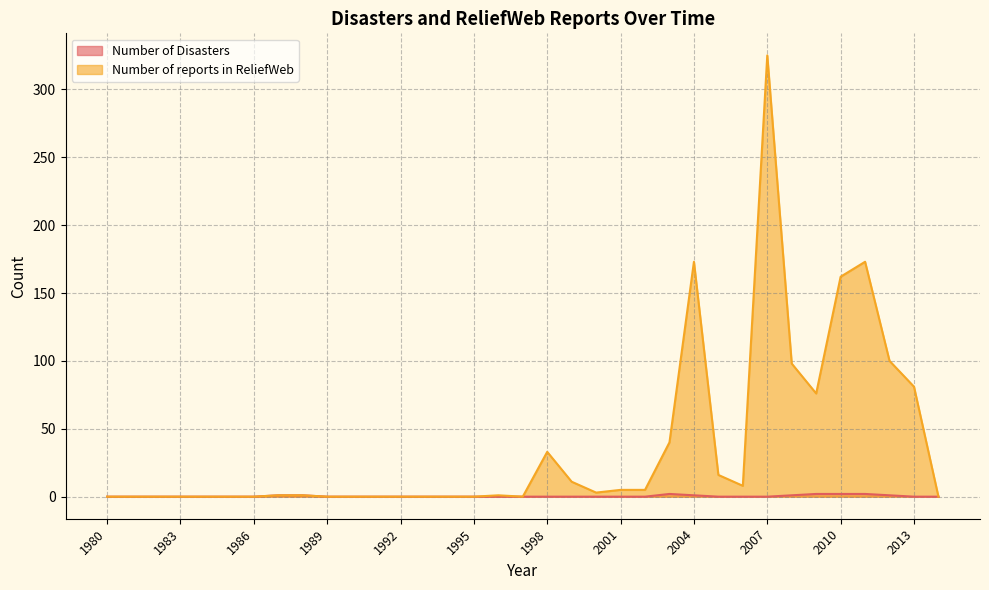

At which label does Number of Disasters reach its minimum?

1980